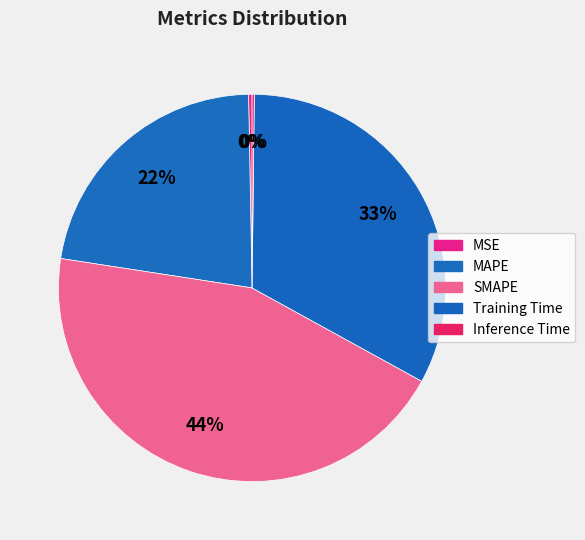

To the nearest percent, what is the difference between the MAPE and Inference Time slice percentages?

22%